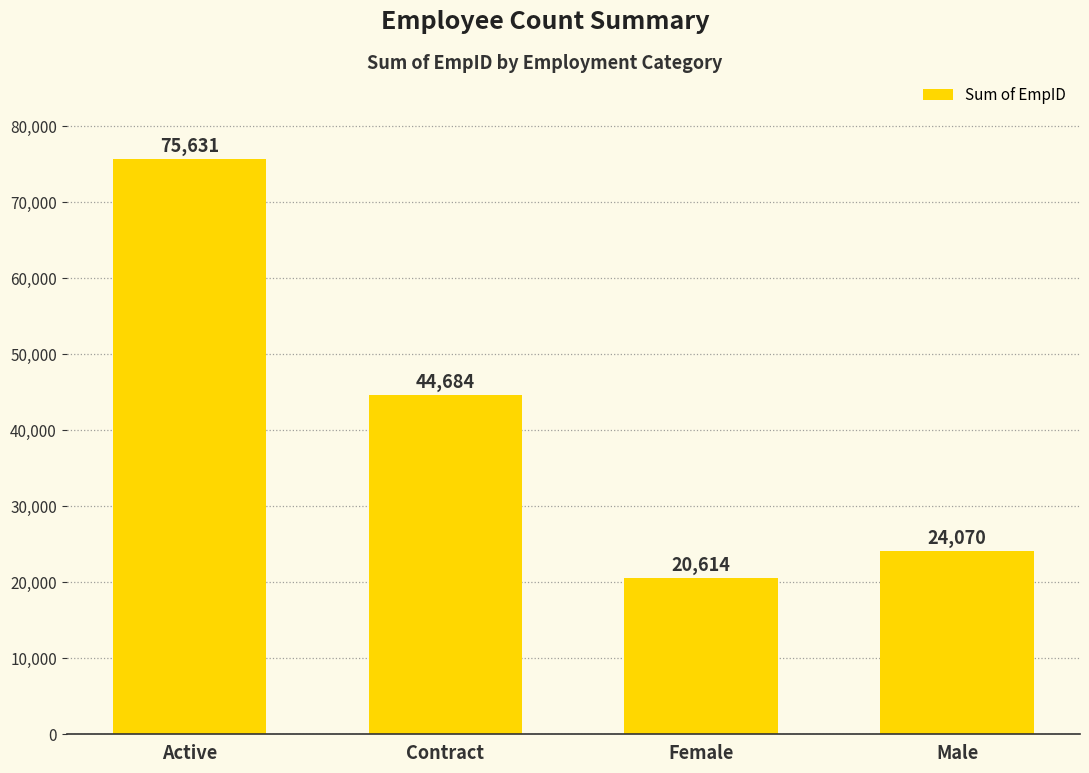

What is the label of the 4th bar from the right?

Active